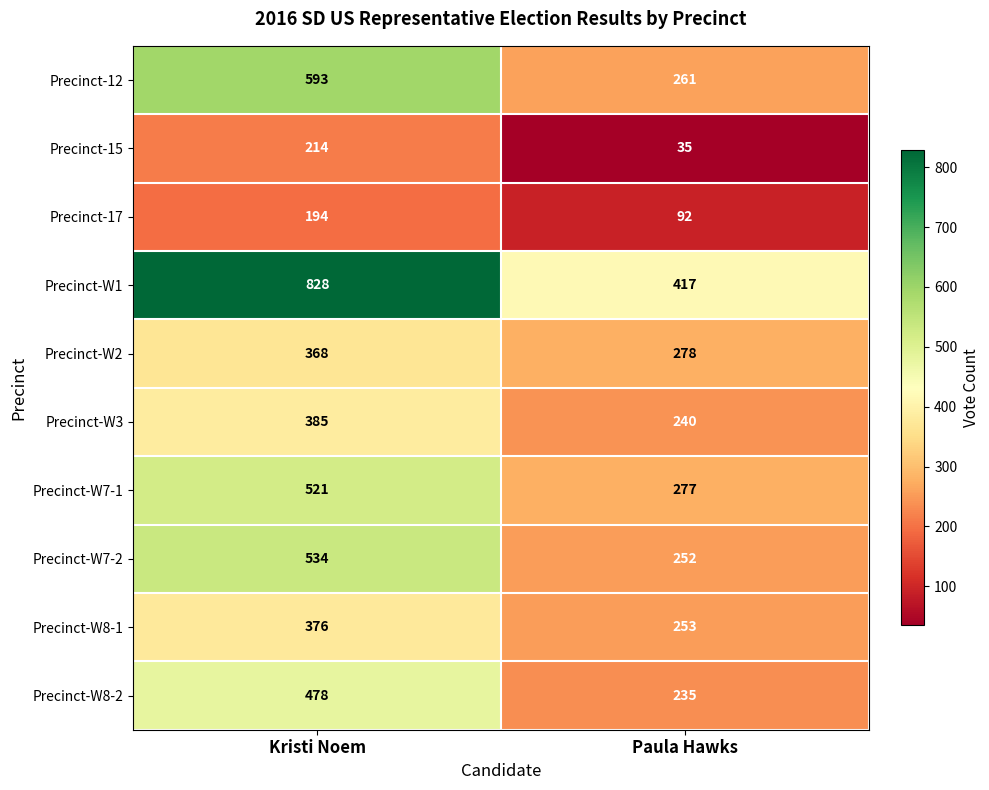

What is the sum of the Precinct-W8-2 values at Paula Hawks and Kristi Noem?

713